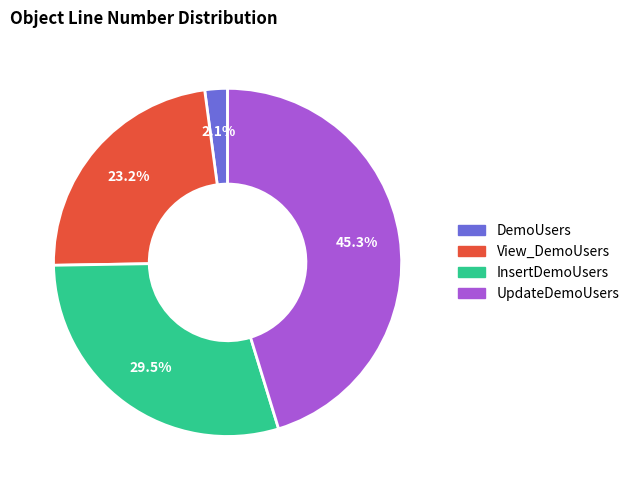

To the nearest percent, what is the combined percentage of UpdateDemoUsers and DemoUsers?

47%